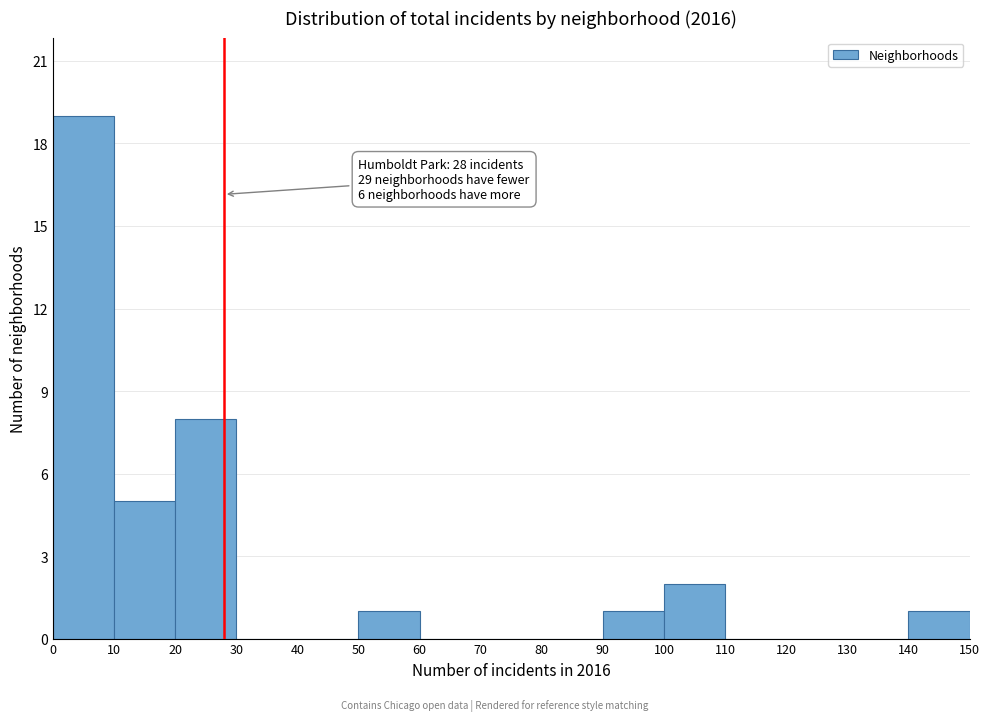

Over which range of the x-axis is the bar tallest?

0 to 10